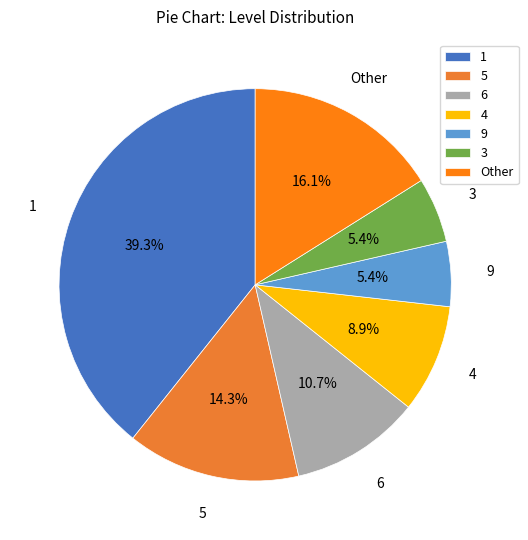

What is the total percentage of 4 and 1?

48.2%